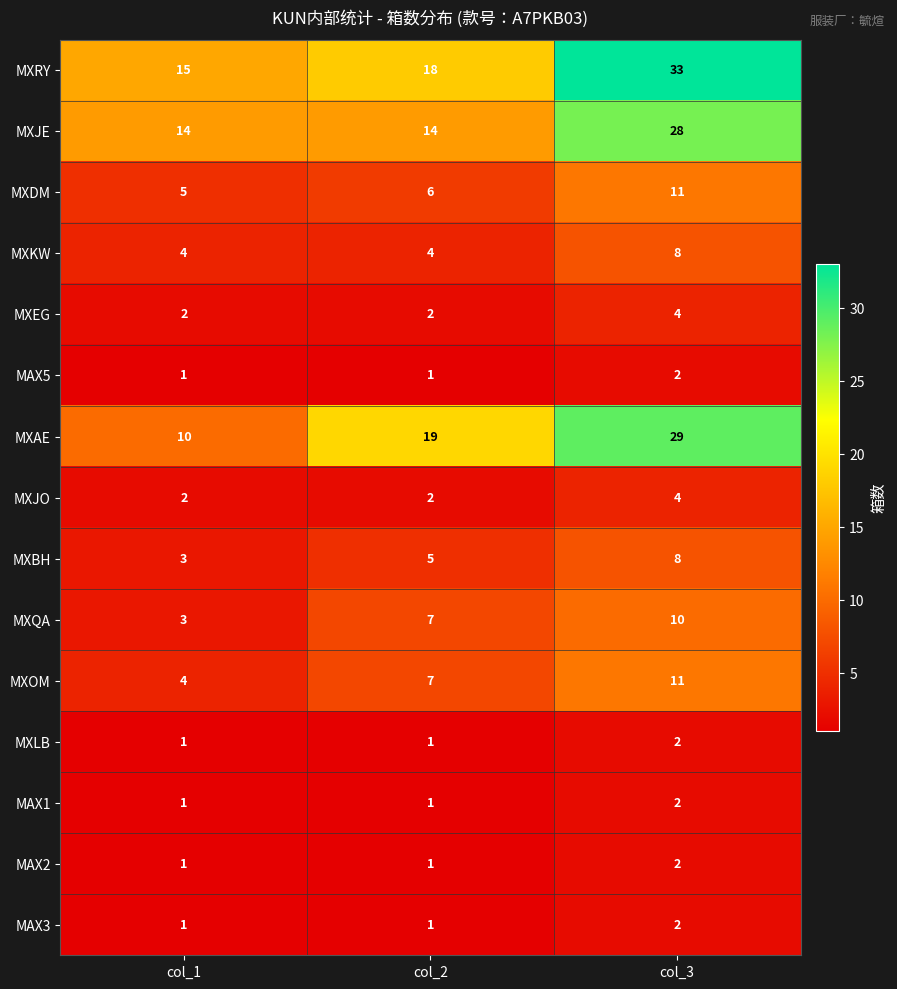

Is the value of MXJE at col_3 greater than the value of MXJO at col_1?

Yes